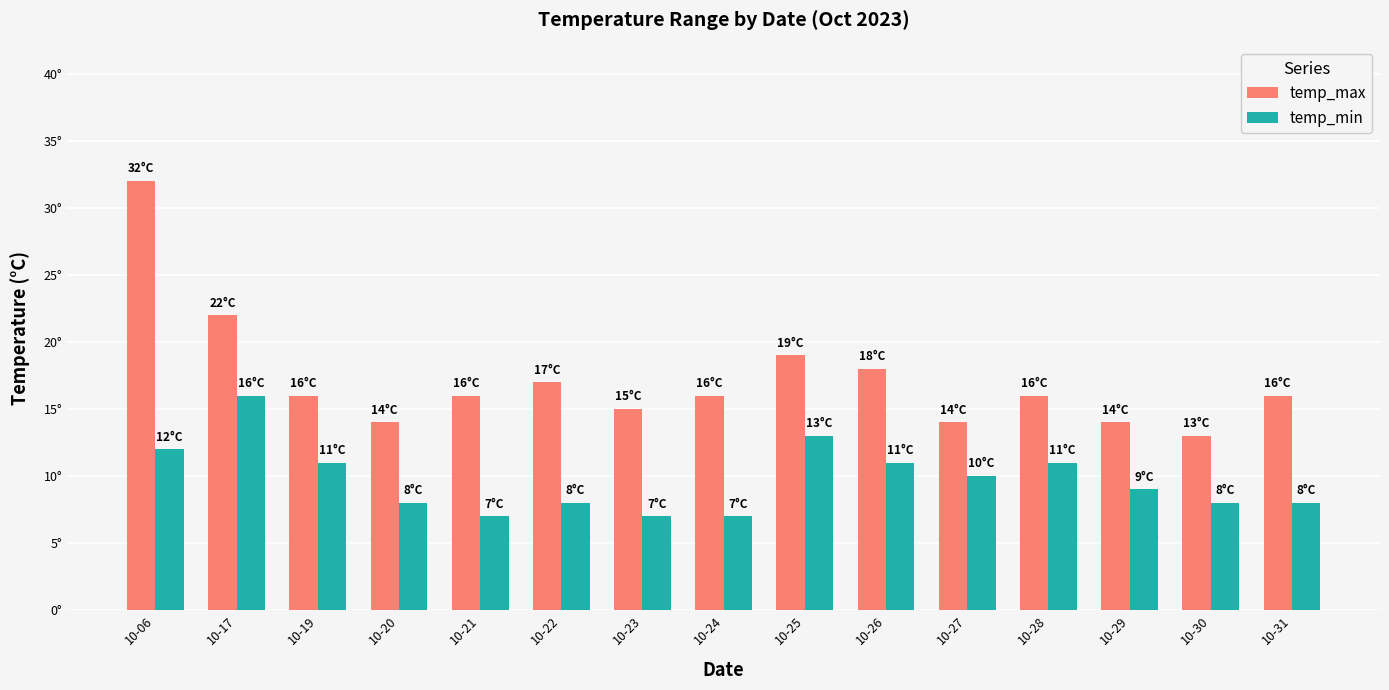

What is the difference between the second highest and second lowest values in the temp_max series?

8